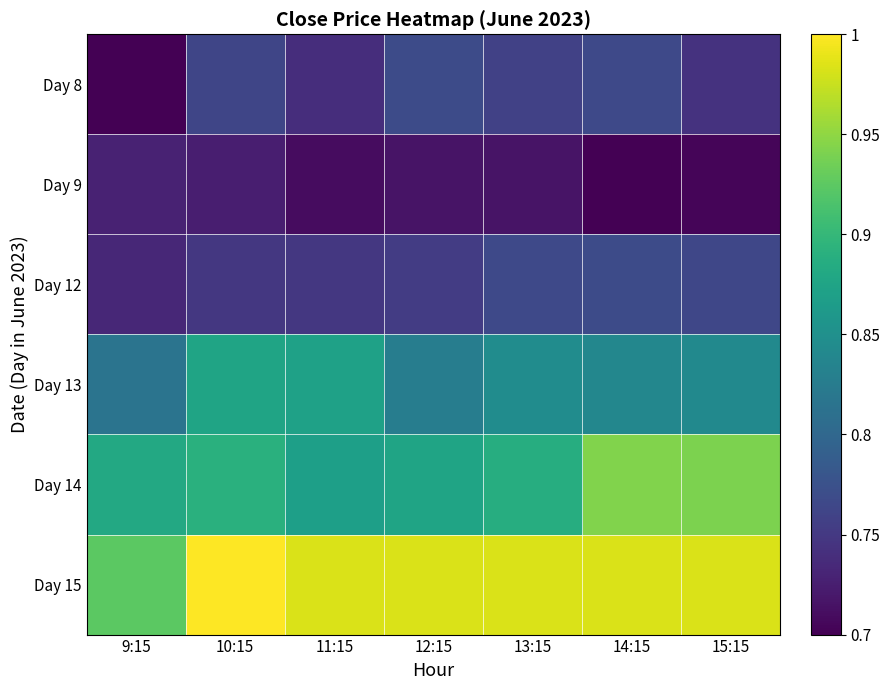

List the series in order of their peak value, highest first.

Day 15, Day 14, Day 13, Day 8, Day 12, Day 9